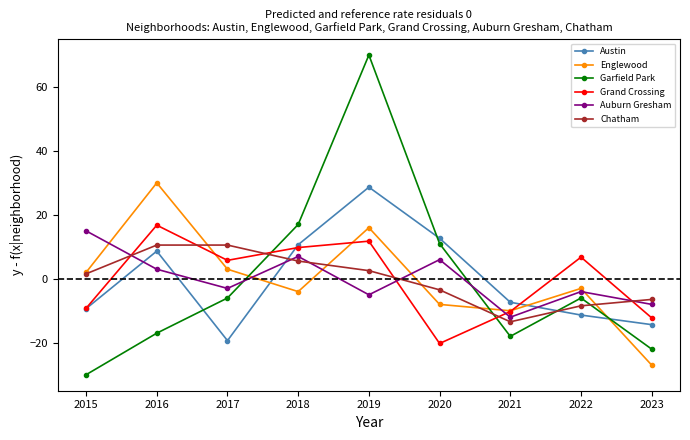

At which label is Englewood closest to 1?

2015